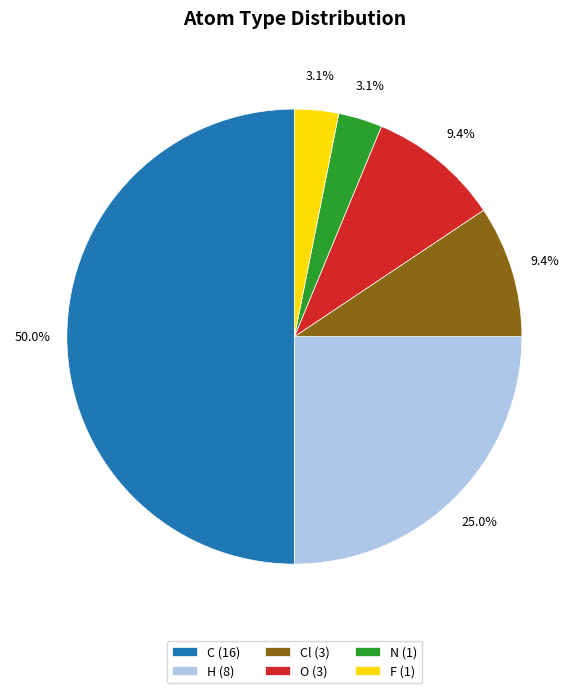

Approximately how many times larger is the value at Cl (3) compared to H (8)?

0.4